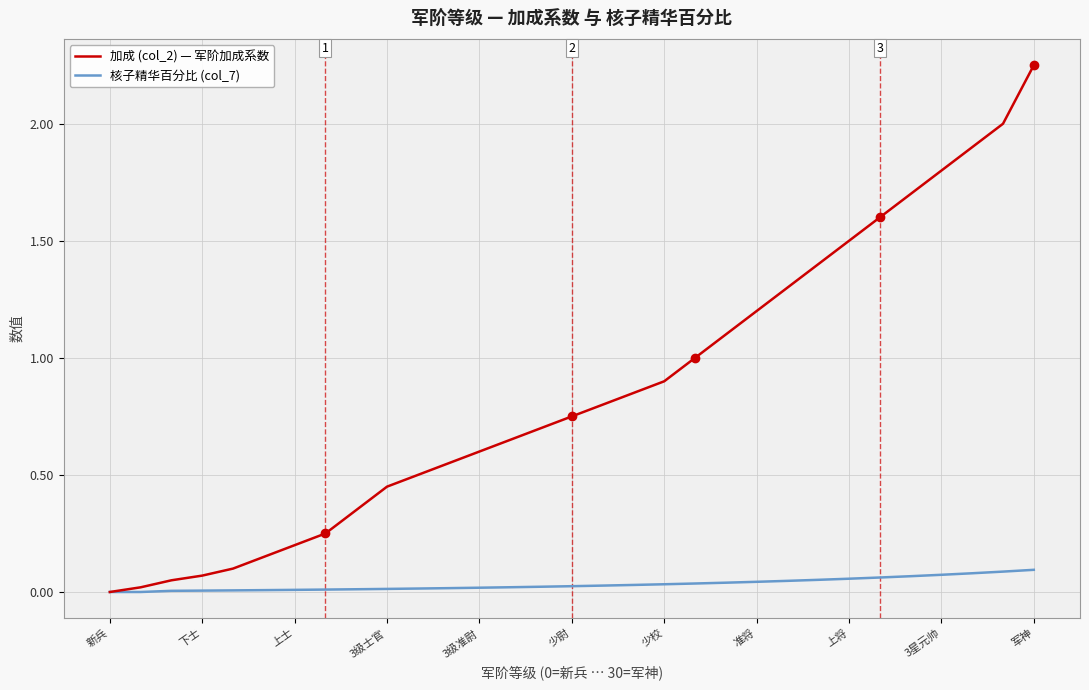

Which series has the largest range (max minus min)?

加成 (col_2) — 军阶加成系数